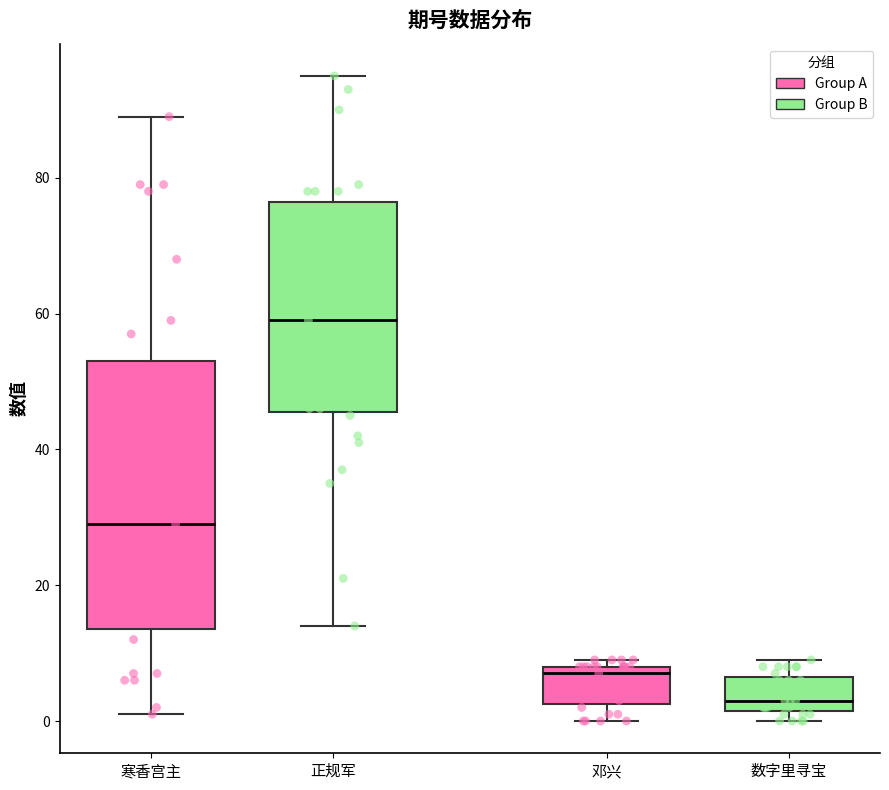

Which box is the tallest, from its lower edge to its upper edge?

寒香宫主